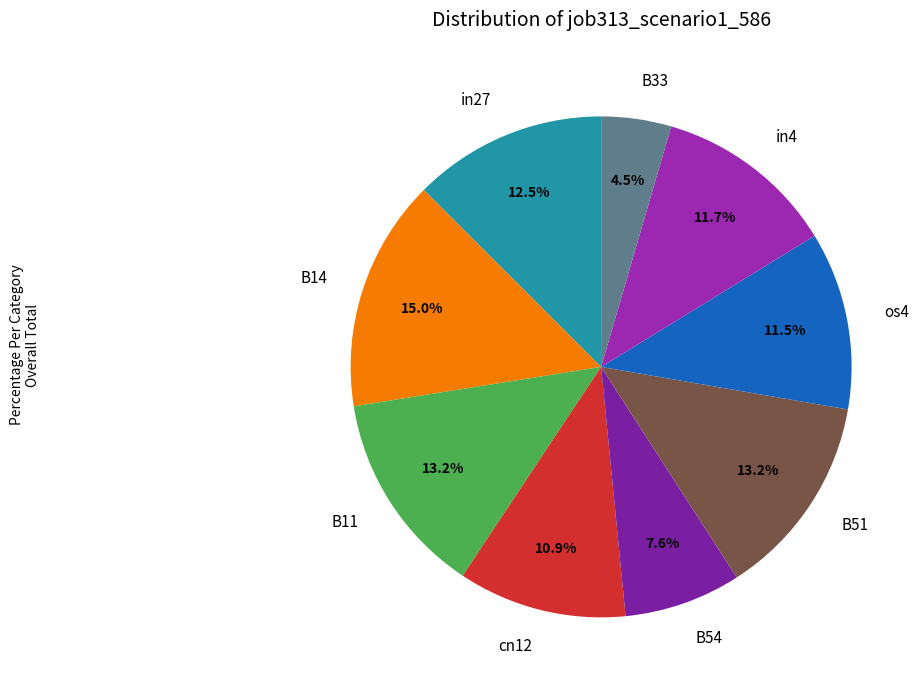

Is there a majority slice in this chart?

No